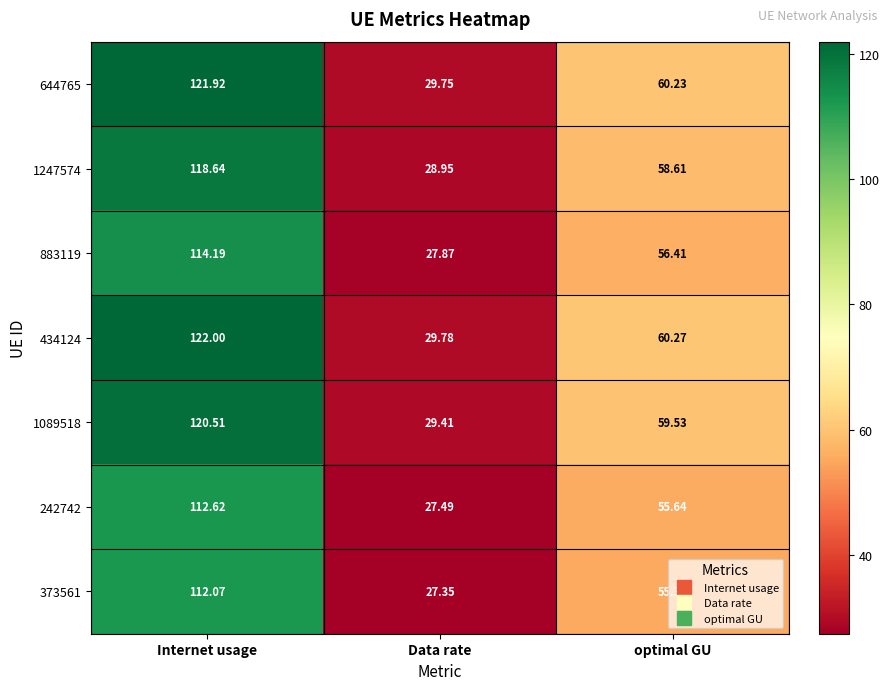

Which label corresponds to the largest value in the chart?

Internet usage